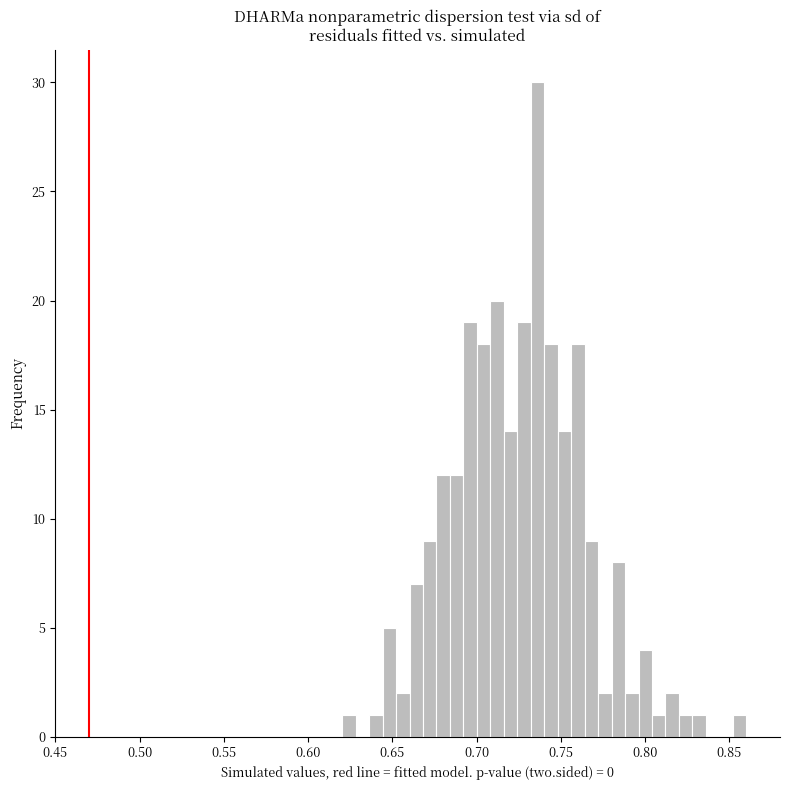

Read against the x-axis, roughly where is the centre of the tallest bar?

0.735